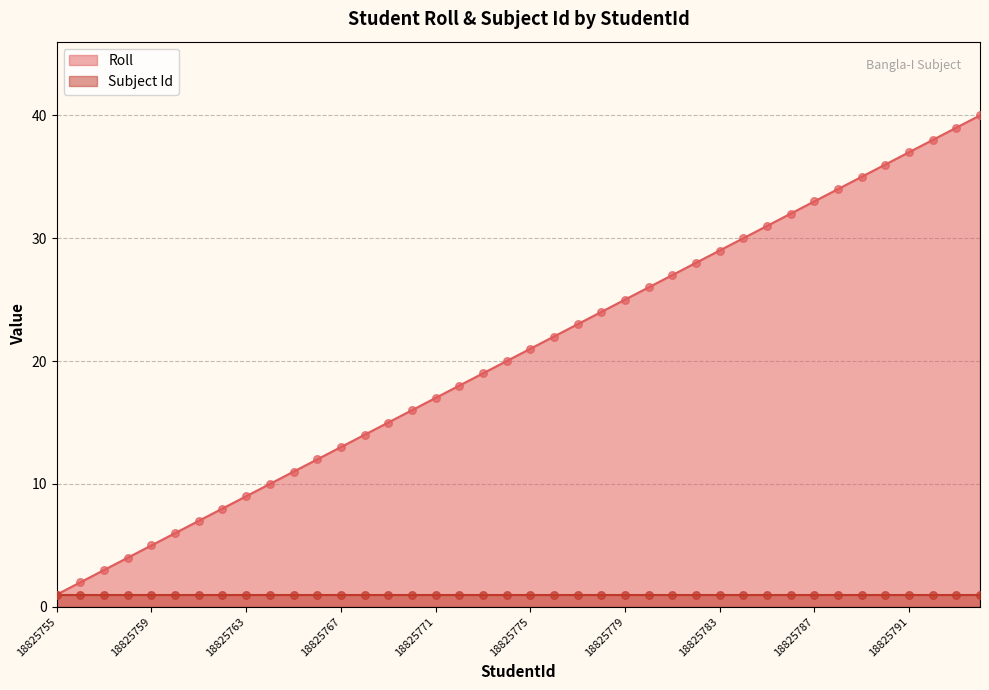

What is the change in value from 18825773 to 18825790?

+17